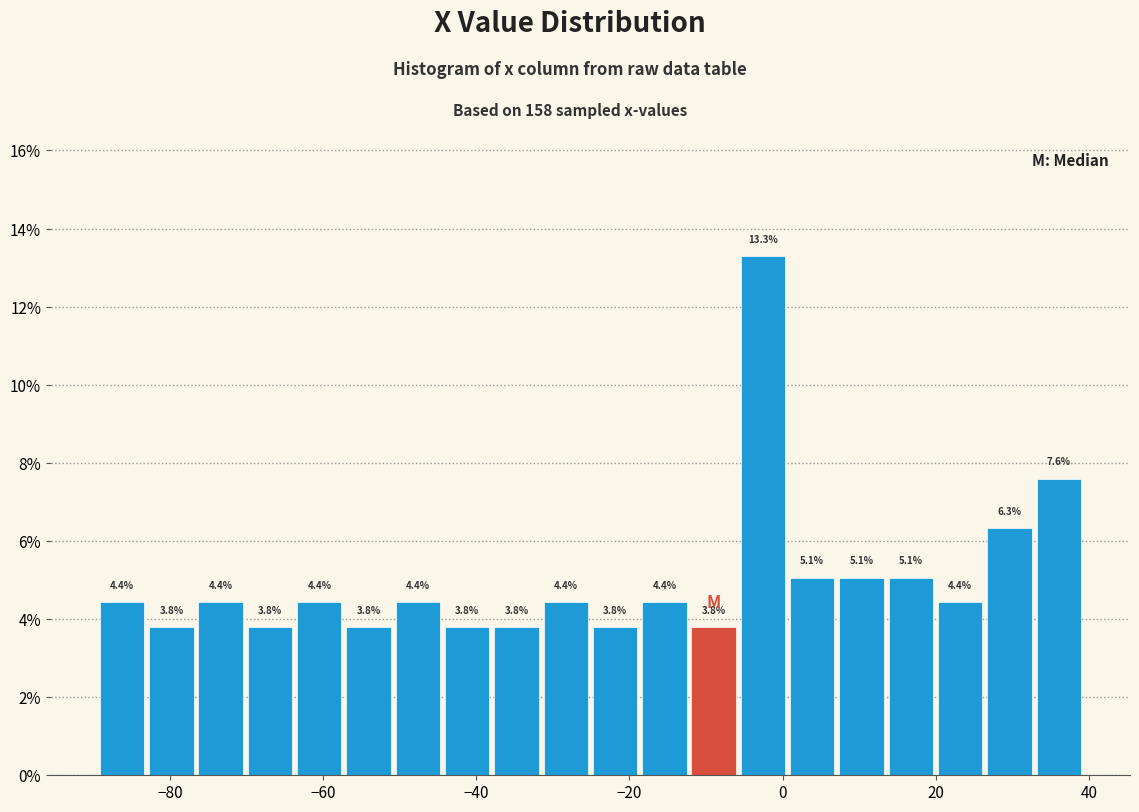

Read against the x-axis, roughly where is the centre of the tallest bar?

-2